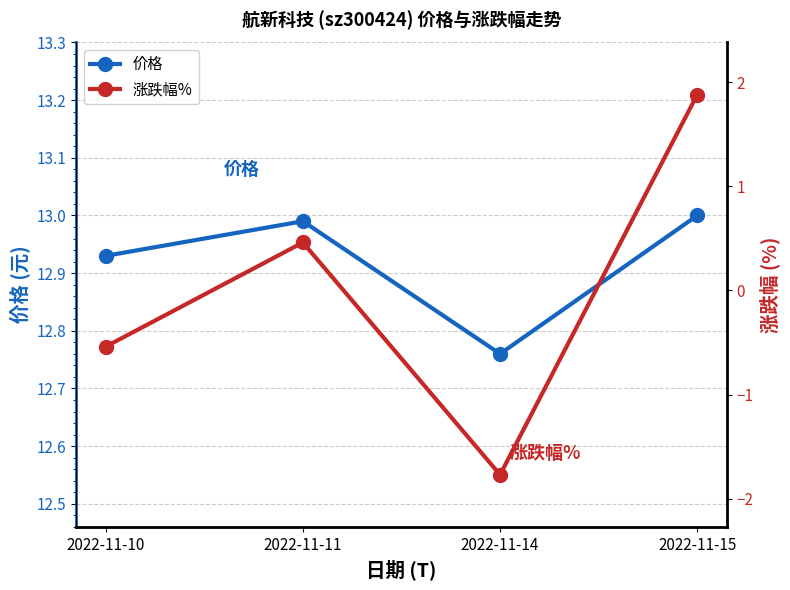

Which series has the widest spread of values?

涨跌幅%